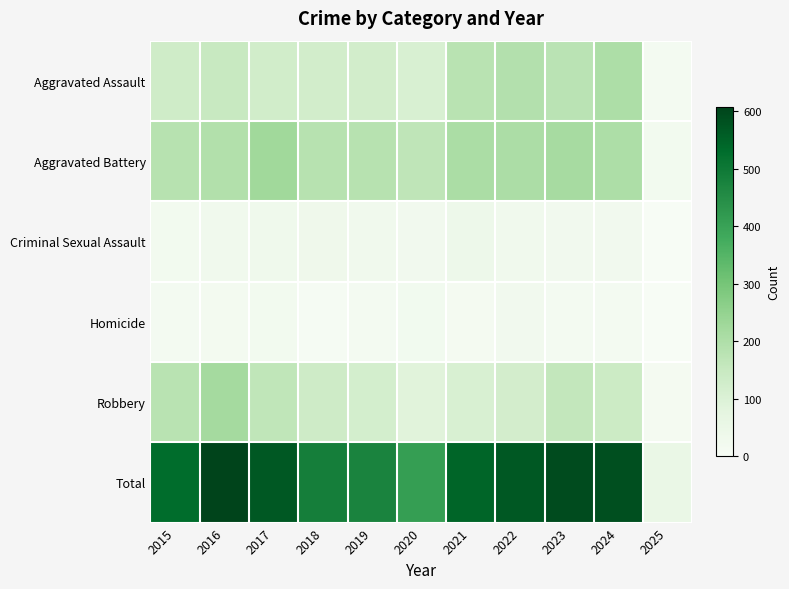

What is the maximum value shown in the chart?

608